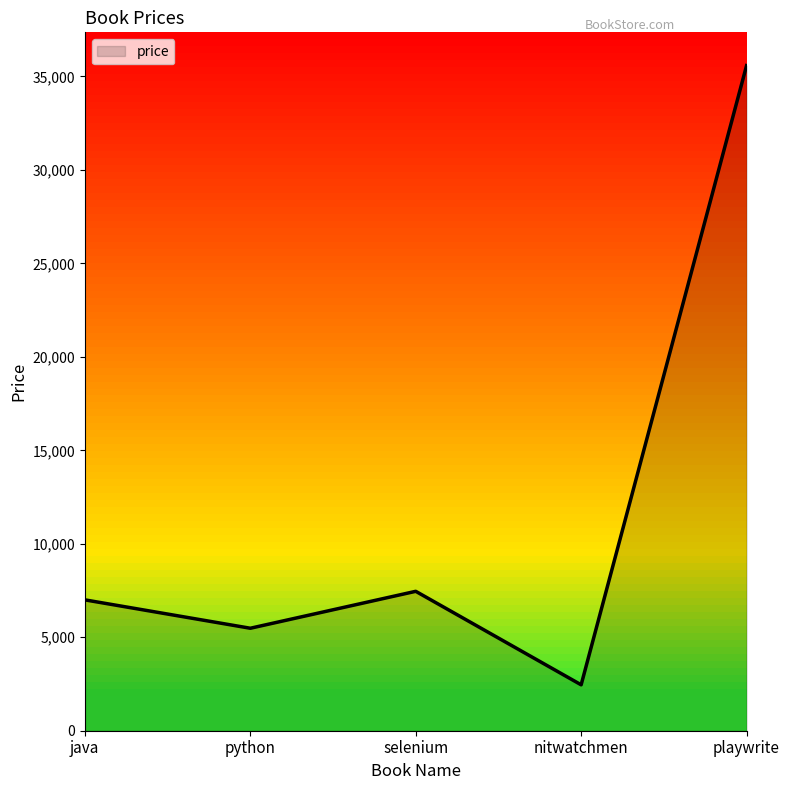

Reading left to right, extract all data points from this chart.

java=7000	python=5482	selenium=7458	nitwatchmen=2456	playwrite=35582